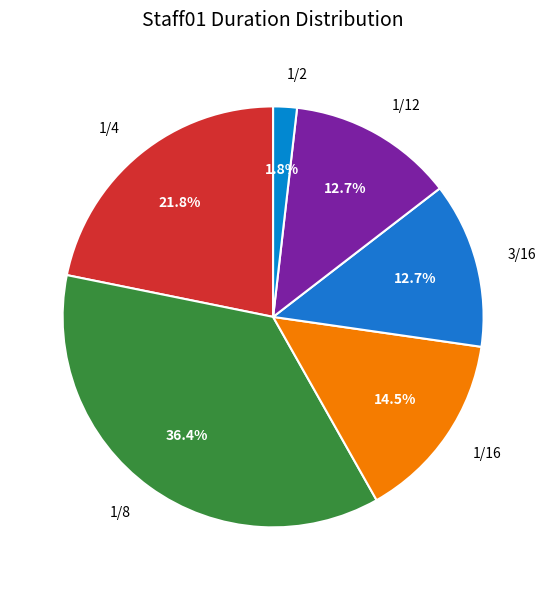

Which slice is the smallest?

1/2